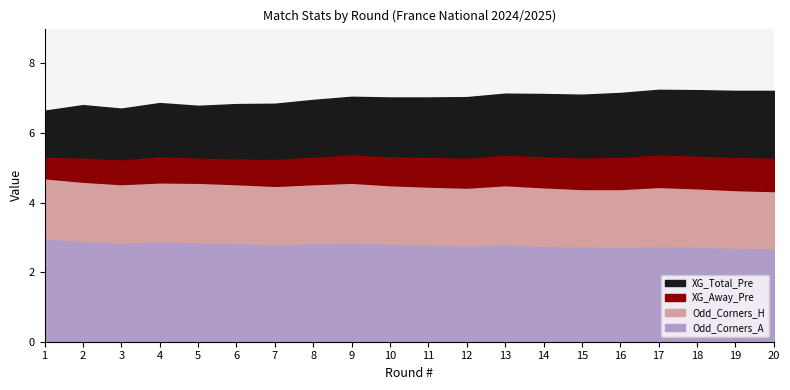

Which series ends up on top after the final intersection of Odd_Corners_A and Odd_Corners_H?

Odd_Corners_H